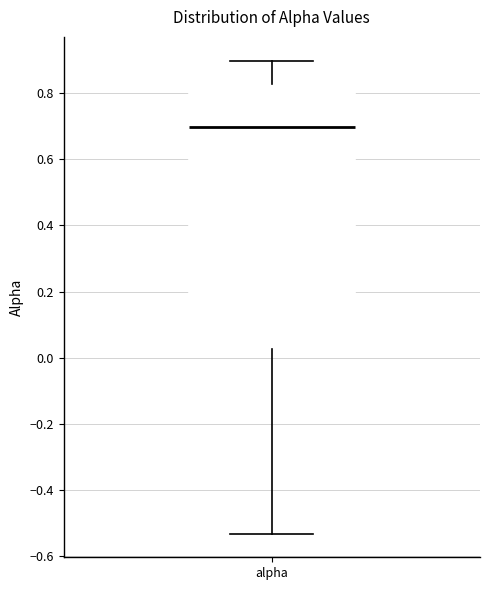

Where does the median line of the box for alpha sit on the y-axis? The values are not printed on the chart, so give them approximately, as read against the axis.

0.70